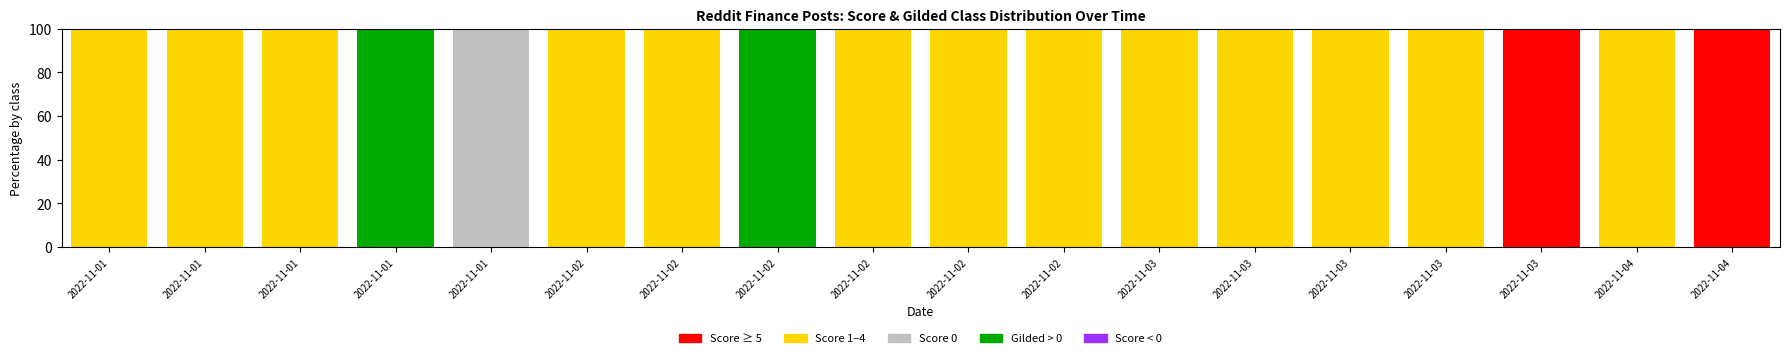

How many data points does each series have?

18